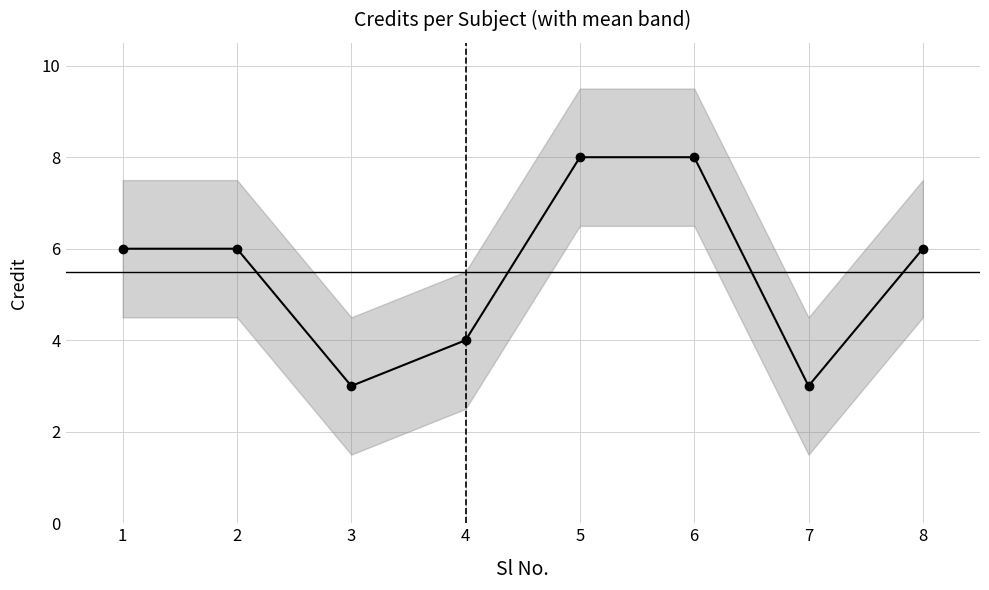

What is the difference between the maximum and minimum values?

5